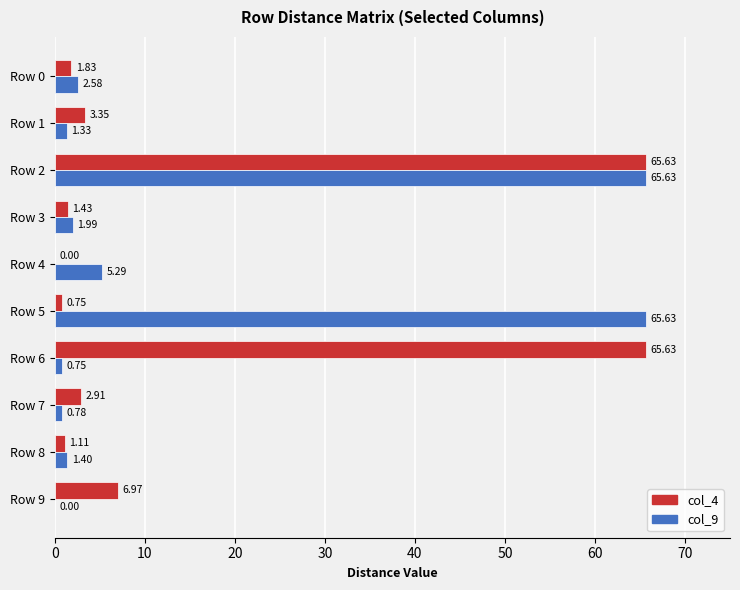

How many series are shown in this chart?

2